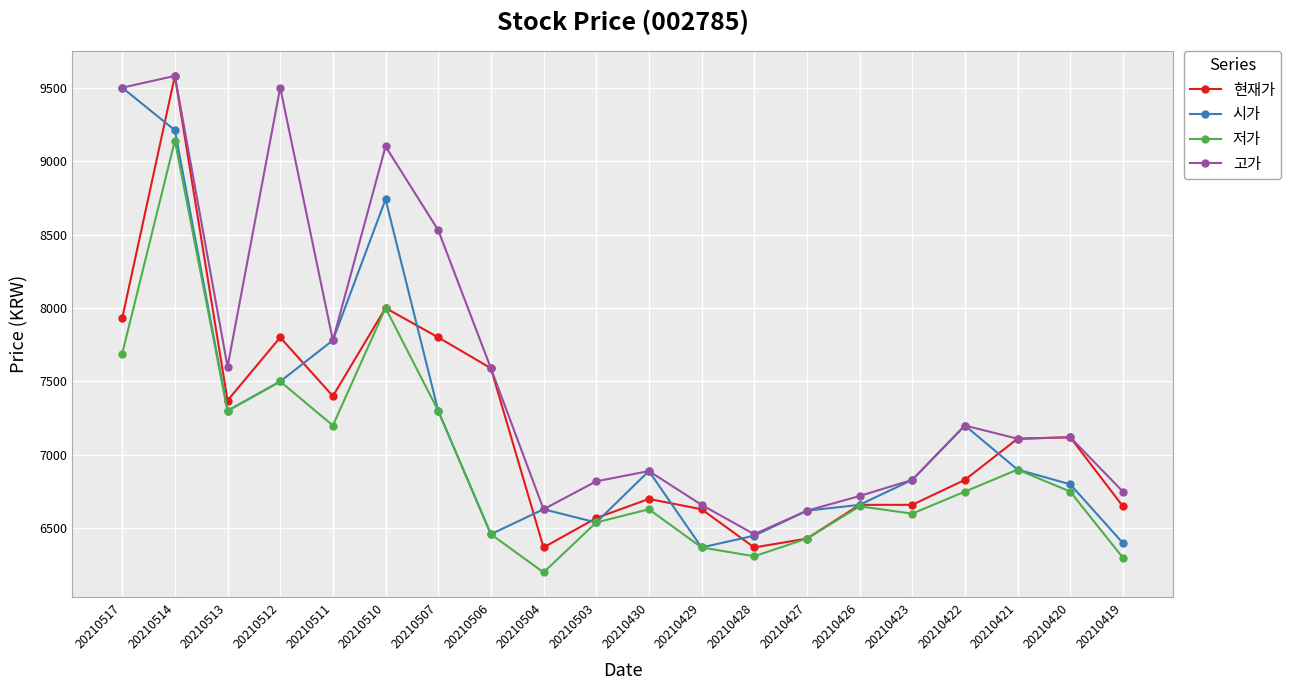

What is the difference between the highest and lowest values at 20210514?

440